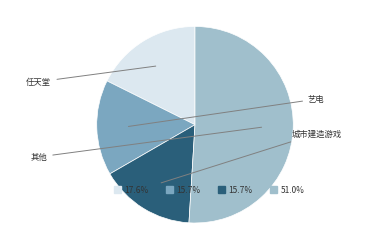

True or false: Wii accounts for 1% of the total.

False